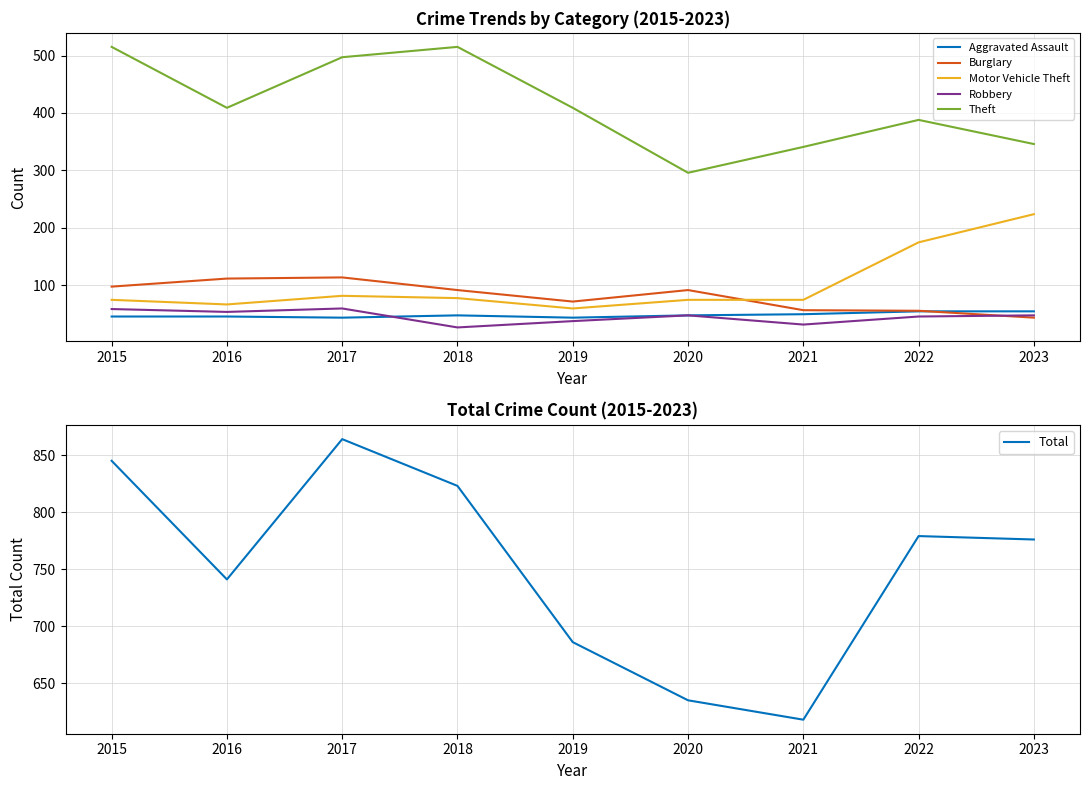

In Robbery, how many points are higher than both neighbors (excluding endpoints)?

2